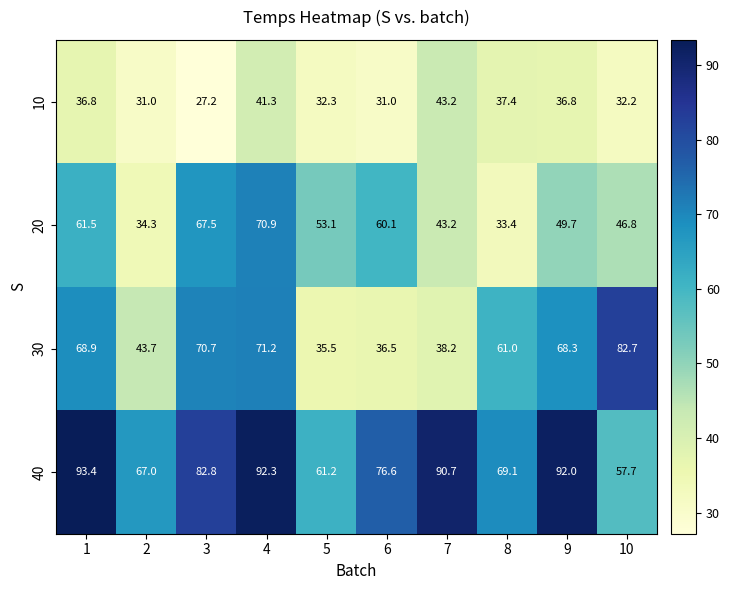

At how many categories does at least one series exceed 37?

10